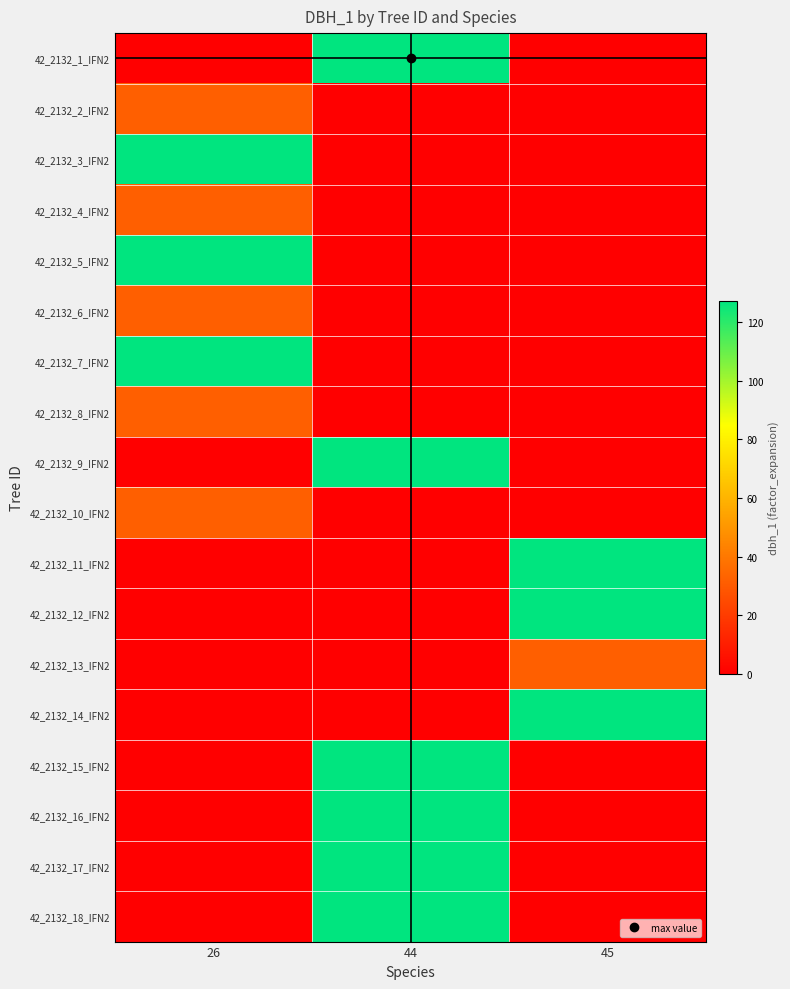

Reading right to left, transcribe all the data shown in this chart.

42_2132_1_IFN2: 45=0.0	44=127.3	26=0.0
42_2132_2_IFN2: 45=0.0	44=0.0	26=31.8
42_2132_3_IFN2: 45=0.0	44=0.0	26=127.3
42_2132_4_IFN2: 45=0.0	44=0.0	26=31.8
42_2132_5_IFN2: 45=0.0	44=0.0	26=127.3
42_2132_6_IFN2: 45=0.0	44=0.0	26=31.8
42_2132_7_IFN2: 45=0.0	44=0.0	26=127.3
42_2132_8_IFN2: 45=0.0	44=0.0	26=31.8
42_2132_9_IFN2: 45=0.0	44=127.3	26=0.0
42_2132_10_IFN2: 45=0.0	44=0.0	26=31.8
42_2132_11_IFN2: 45=127.3	44=0.0	26=0.0
42_2132_12_IFN2: 45=127.3	44=0.0	26=0.0
42_2132_13_IFN2: 45=31.8	44=0.0	26=0.0
42_2132_14_IFN2: 45=127.3	44=0.0	26=0.0
42_2132_15_IFN2: 45=0.0	44=127.3	26=0.0
42_2132_16_IFN2: 45=0.0	44=127.3	26=0.0
42_2132_17_IFN2: 45=0.0	44=127.3	26=0.0
42_2132_18_IFN2: 45=0.0	44=127.3	26=0.0